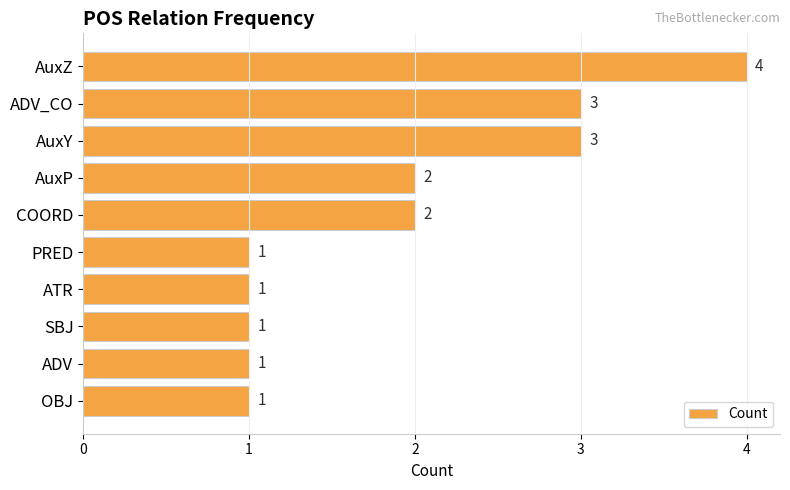

Which category has the highest value across all series?

AuxZ